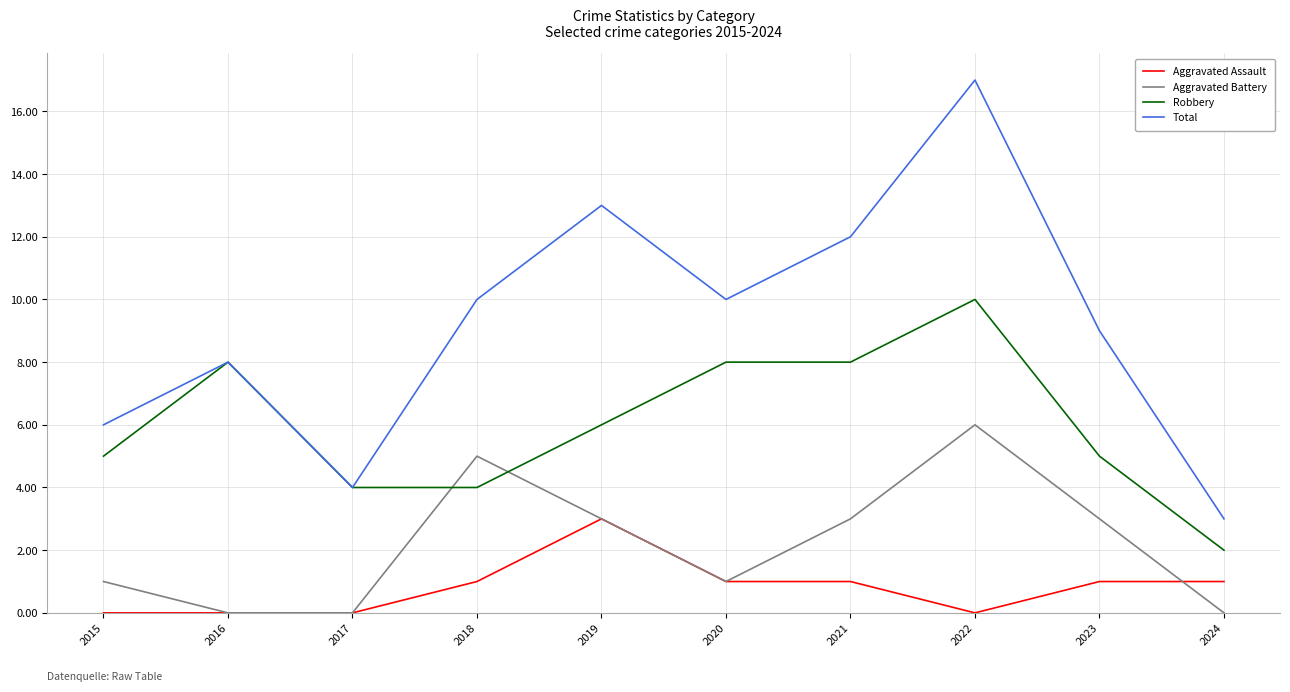

True or false: Aggravated Assault has a value of 2 at 2020.

False